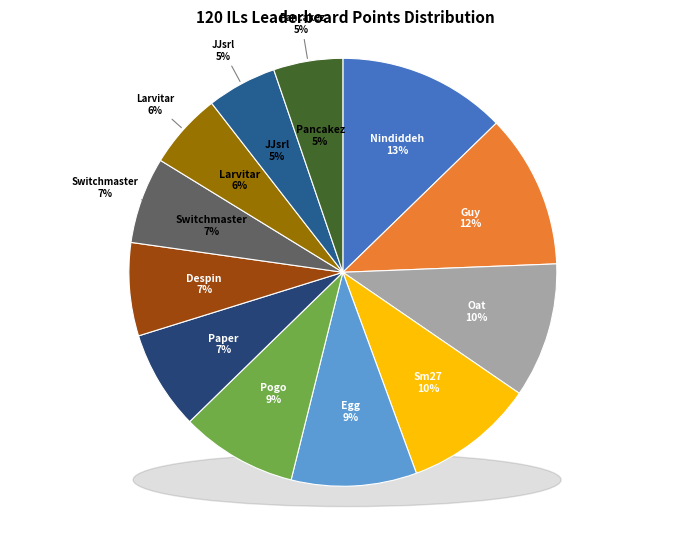

Is Paper the majority of the pie?

No